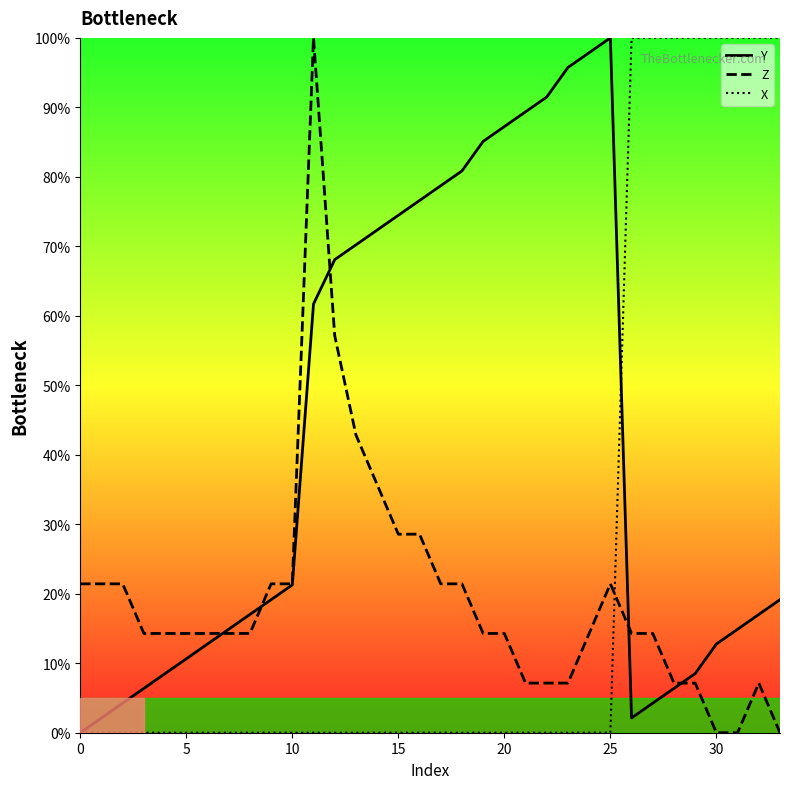

Rank the series by their average value, from lowest to highest.

Z, X, Y